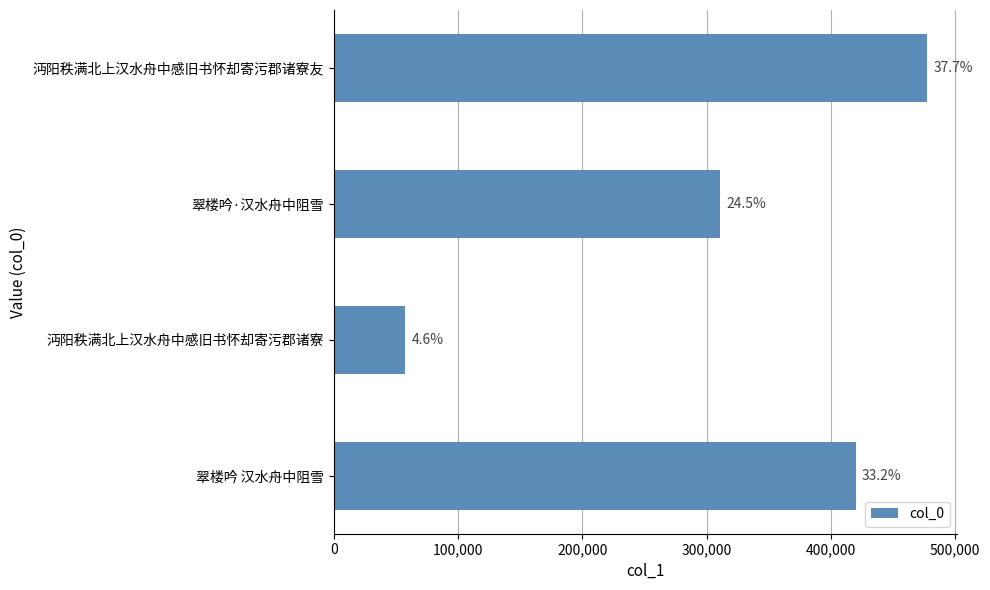

Does the chart contain any negative values?

No